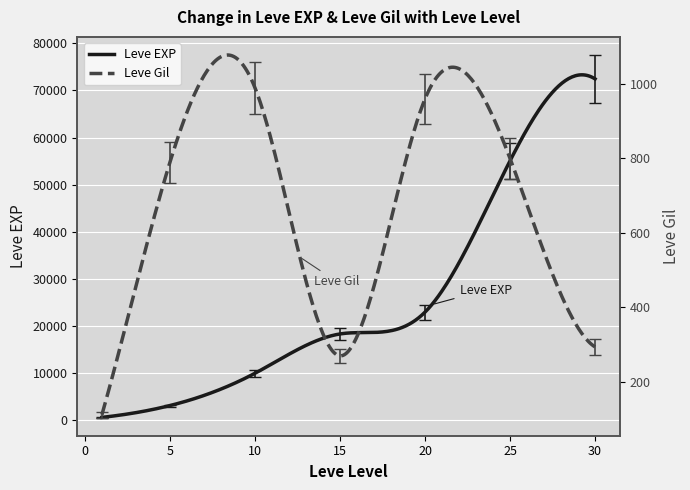

True or false: Leve Gil and Leve EXP cross at least once.

False